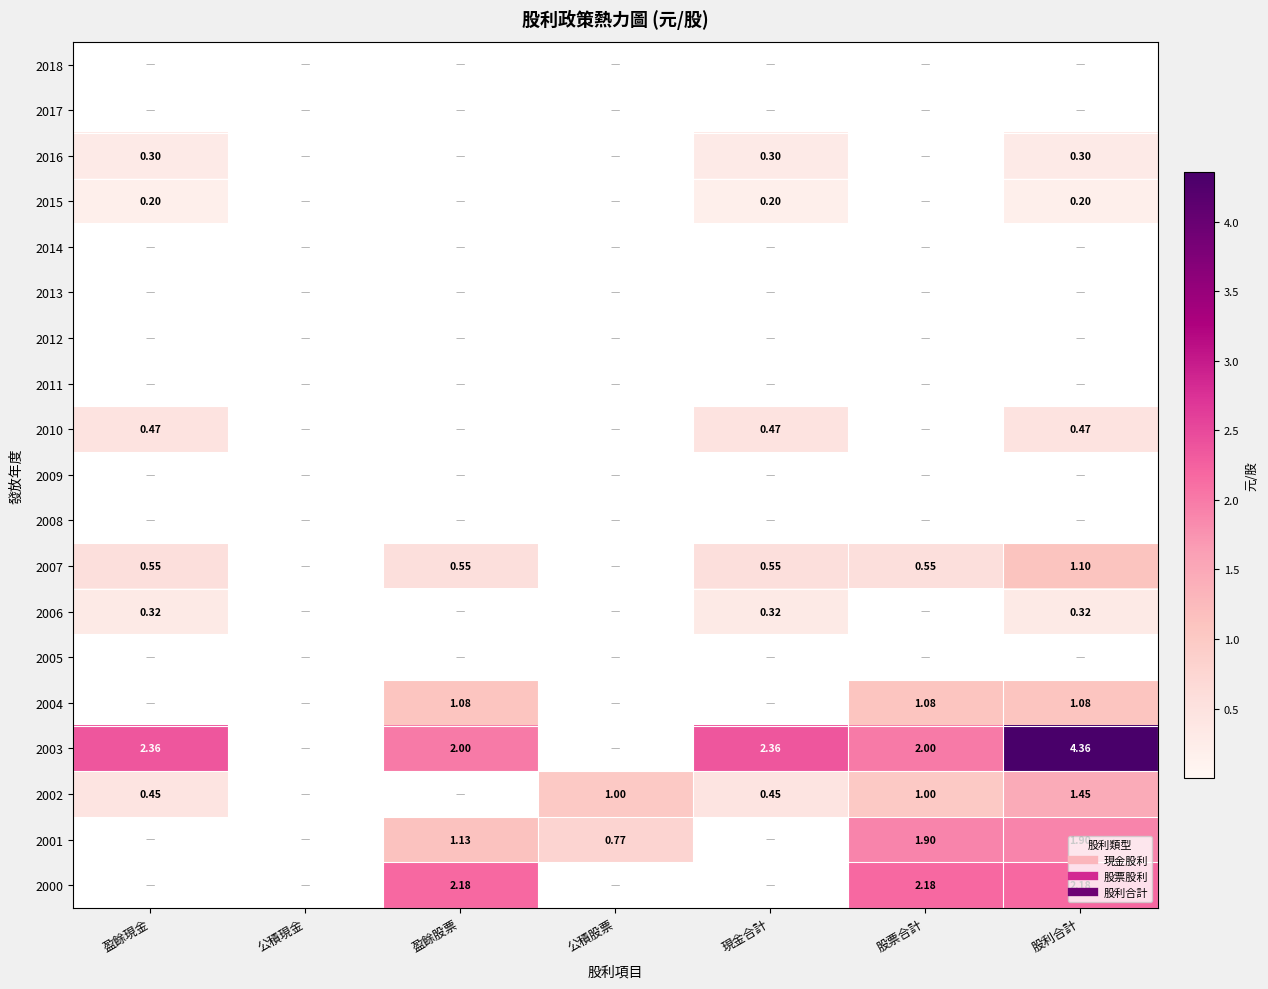

At which category is the sum across all series the highest?

股利合計